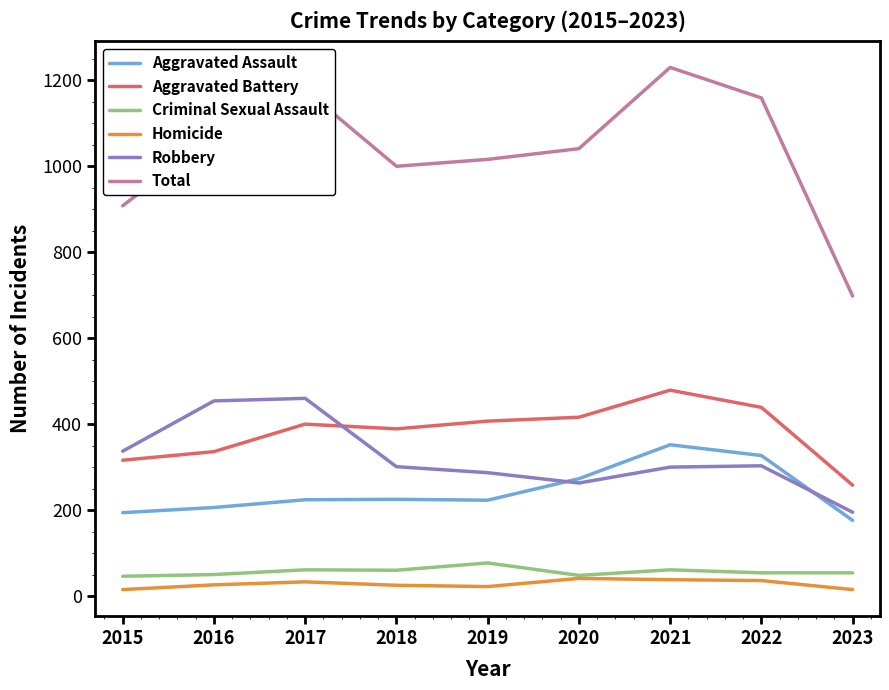

After their last crossing, which series has the higher values: Aggravated Battery or Robbery?

Aggravated Battery